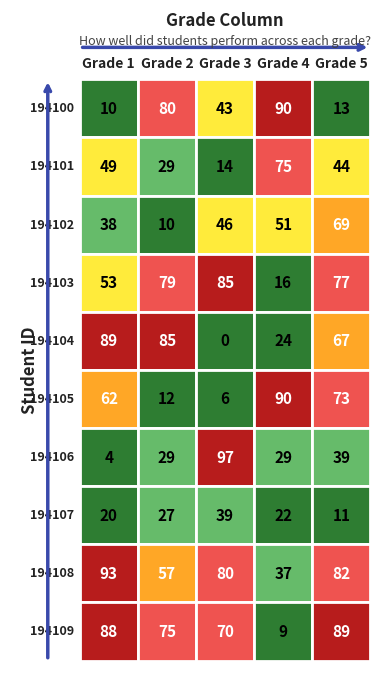

Which series has the widest spread of values?

194106